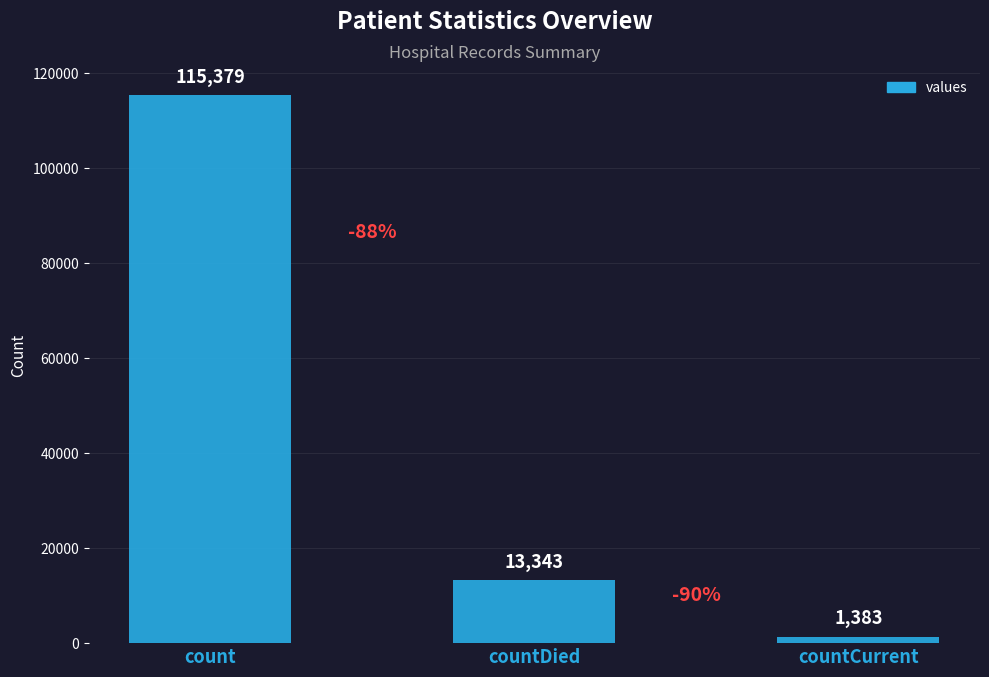

Are the bars grouped side by side (vs. stacked)?

No